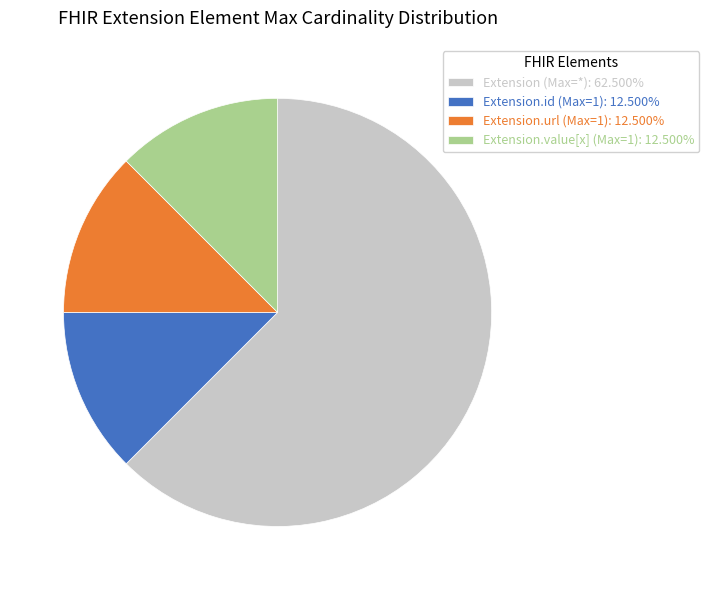

What is the ratio of the value at Extension (Max=*): 62.500% to the value at Extension.url (Max=1): 12.500%?

5.0